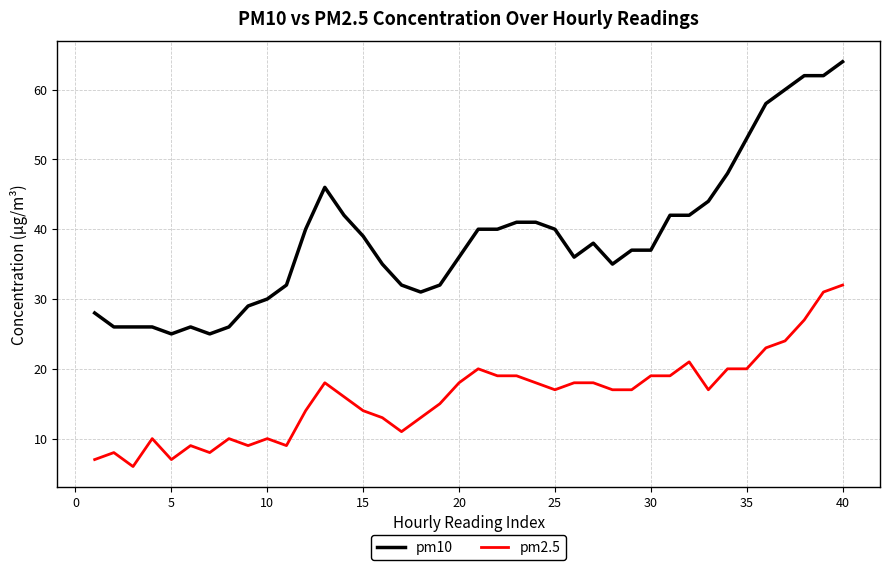

What is the highest value of the pm2.5 series?

32